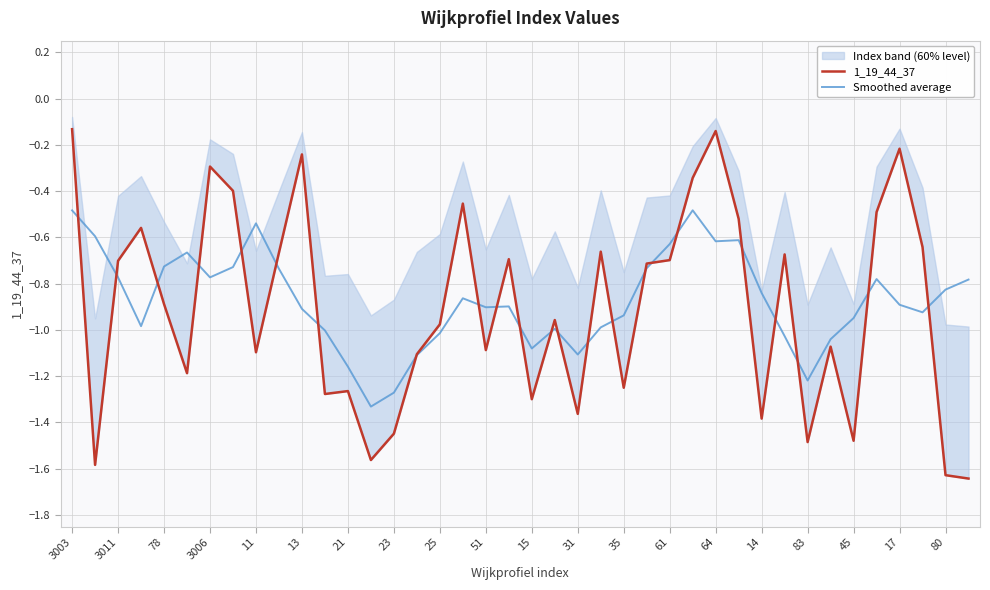

The Smoothed average series shows -1.1 at 15. True or false?

True